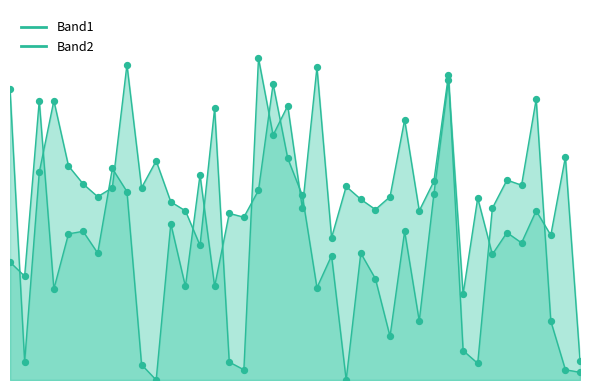

Which series contains the highest Y value?

Band2